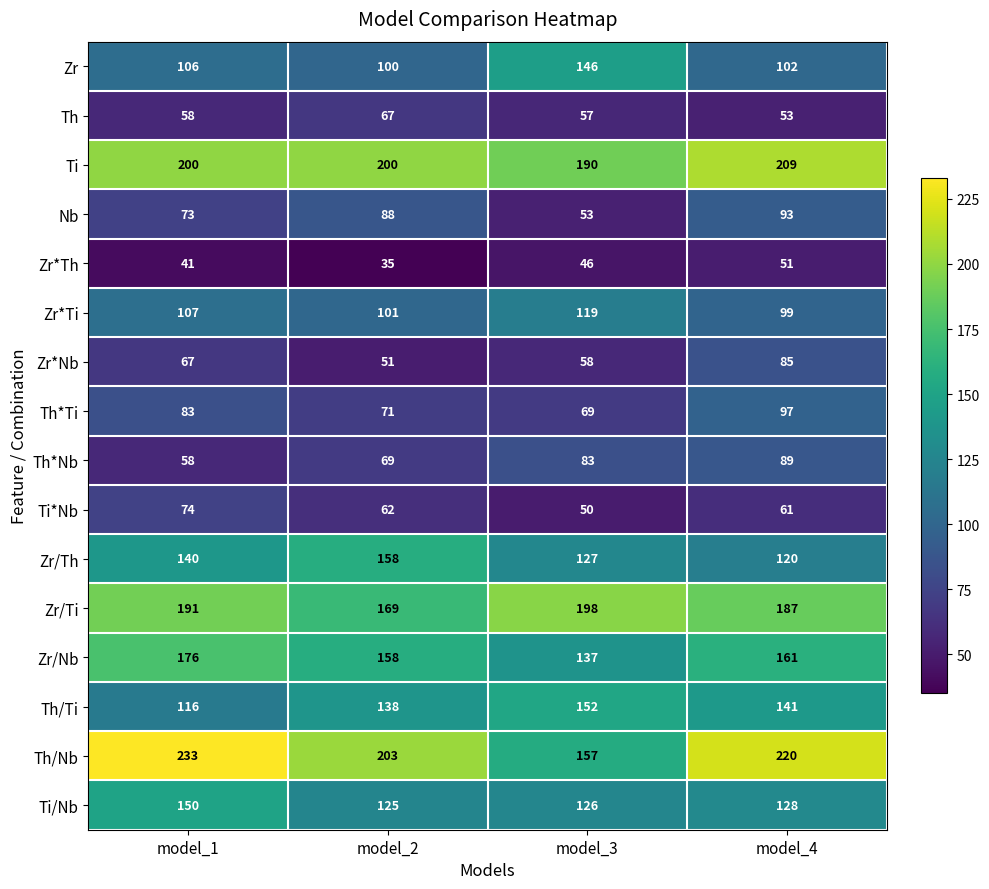

The Zr*Ti series shows 56 at model_4. True or false?

False